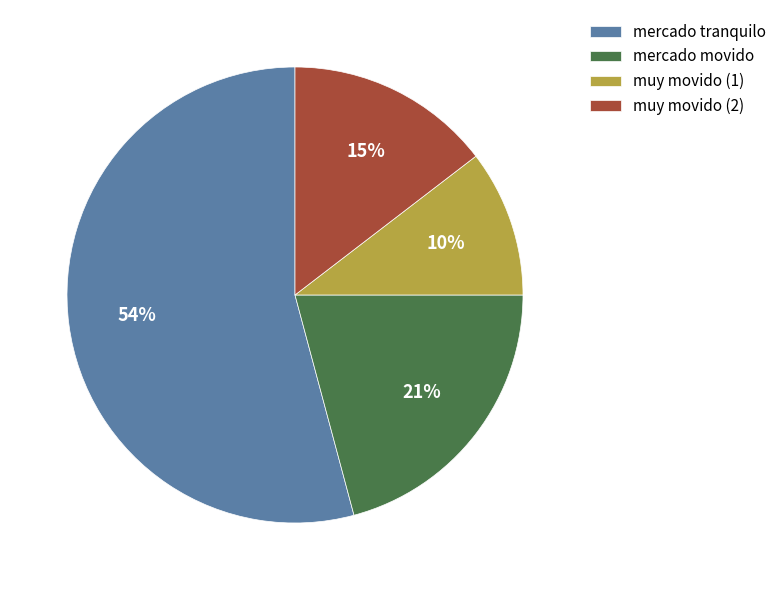

How many segments does this pie chart have?

4